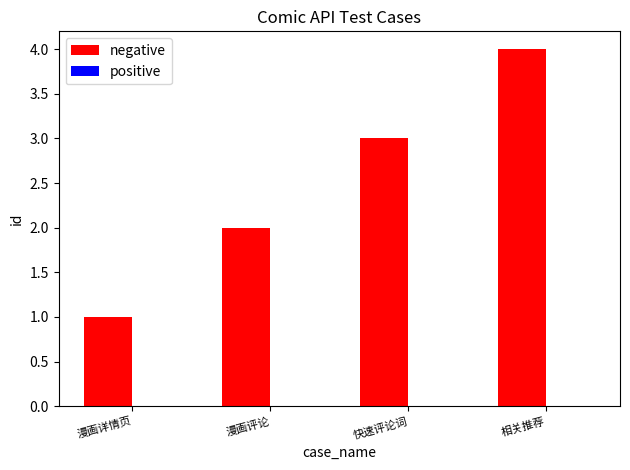

What is the difference between the maximum and minimum values?

3